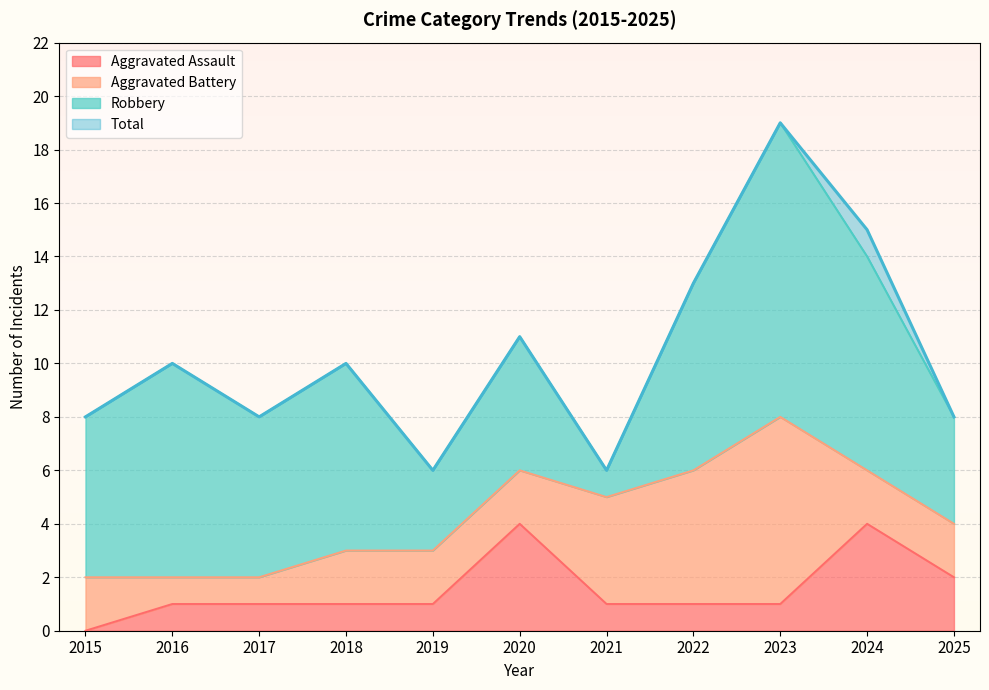

What is the difference between the maximum and second lowest values in the Aggravated Assault series?

3